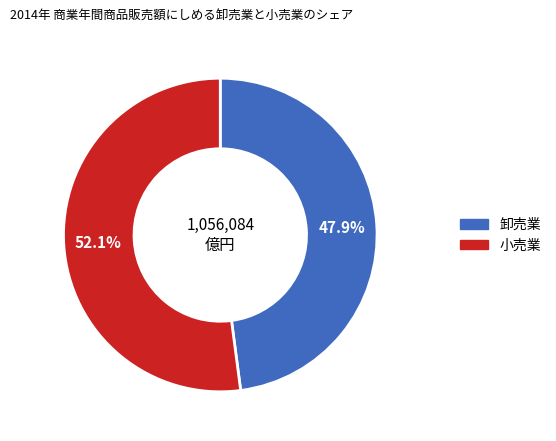

Does any single category account for the majority?

Yes